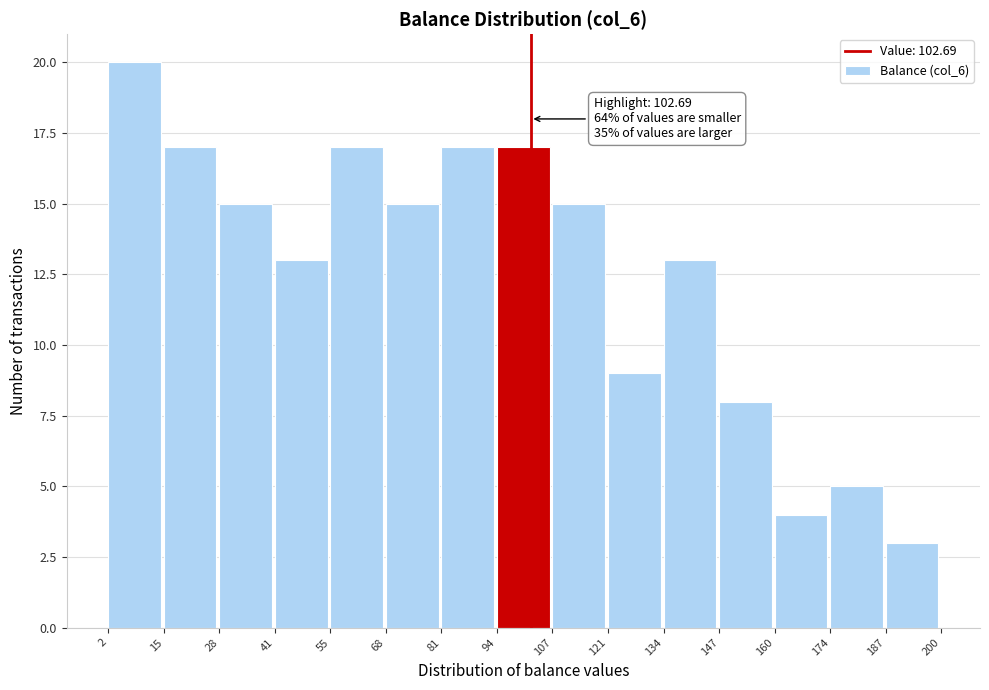

Which range on the x-axis has the tallest bar?

2 to 15